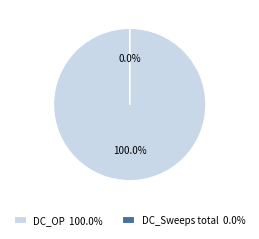

Which slice is the smallest?

DC_Sweeps total